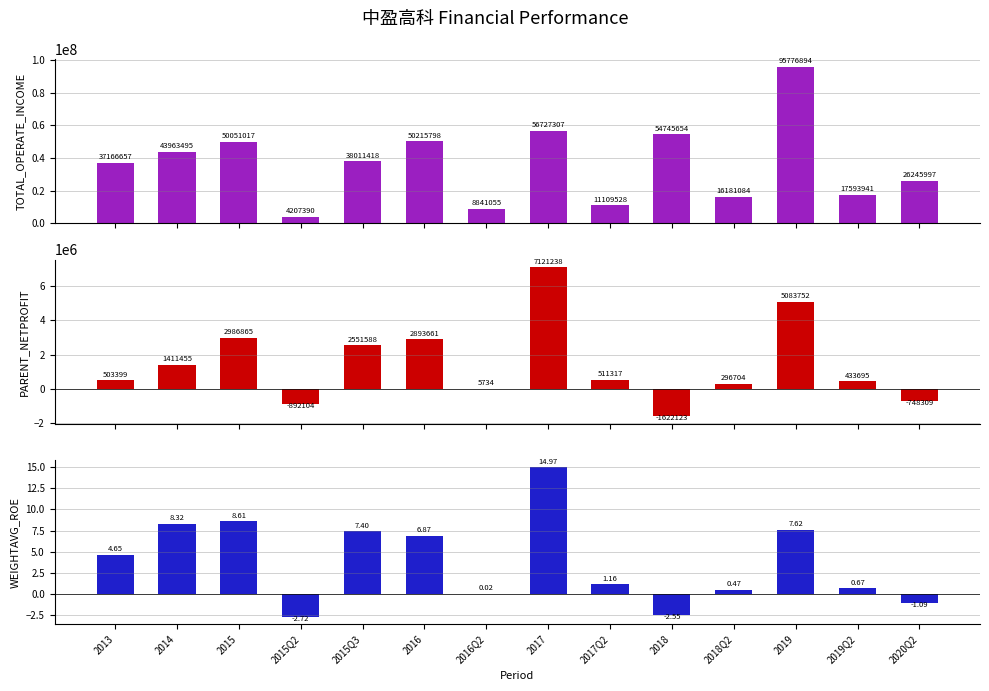

What is the sum of all TOTAL_OPERATE_INCOME values?

510837235.8